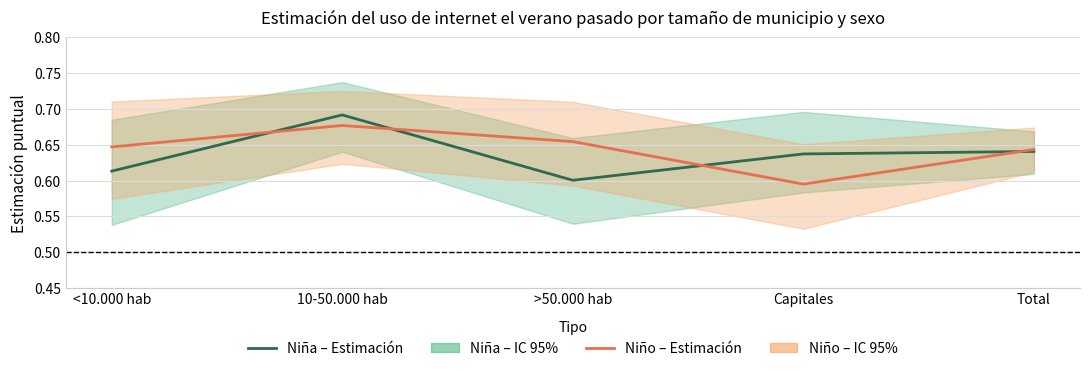

At how many categories does at least one series exceed 0?

5